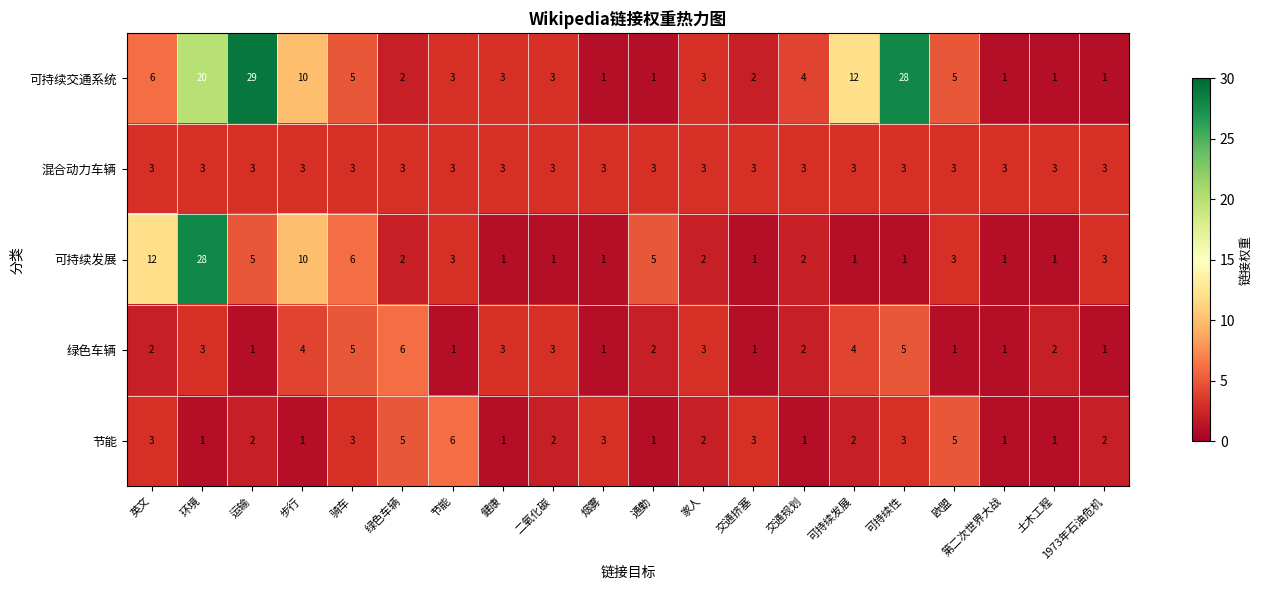

How many 节能 values are between 1 and 3?

17